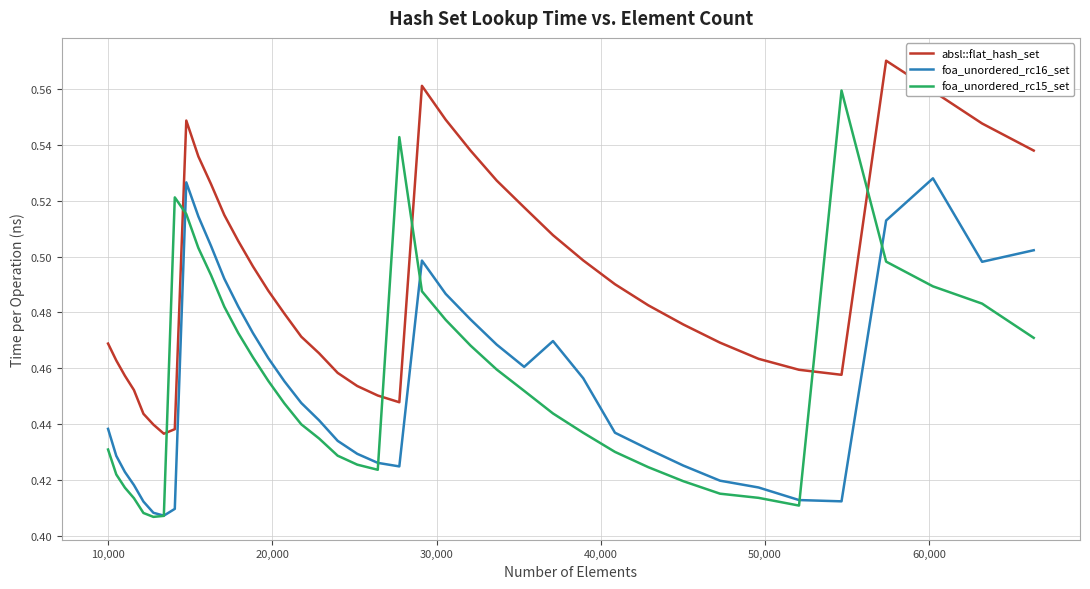

List the series in order of their peak value, highest first.

absl::flat_hash_set, foa_unordered_rc15_set, foa_unordered_rc16_set